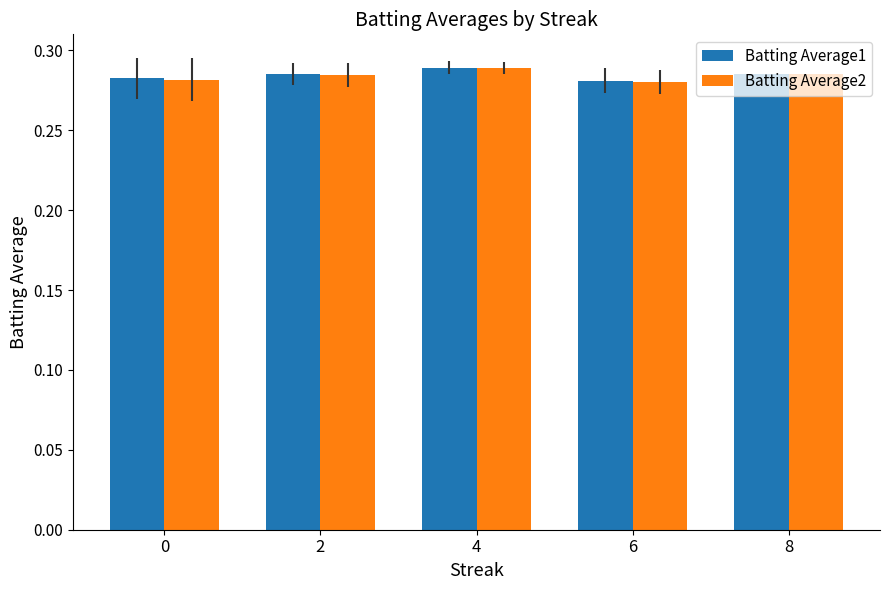

What is the sum of the Batting Average2 values at 4 and 6?

0.6